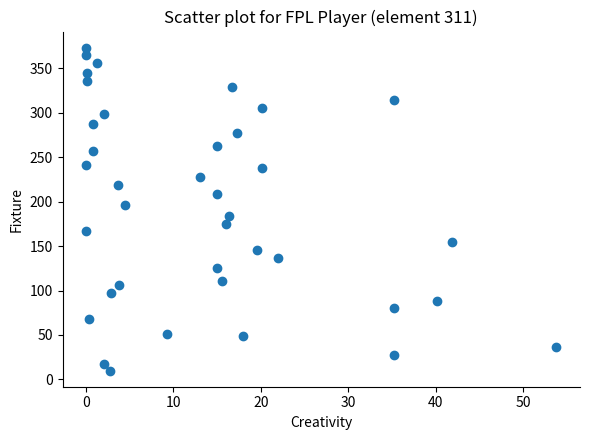

What is the range of Y values (max minus min)?

363